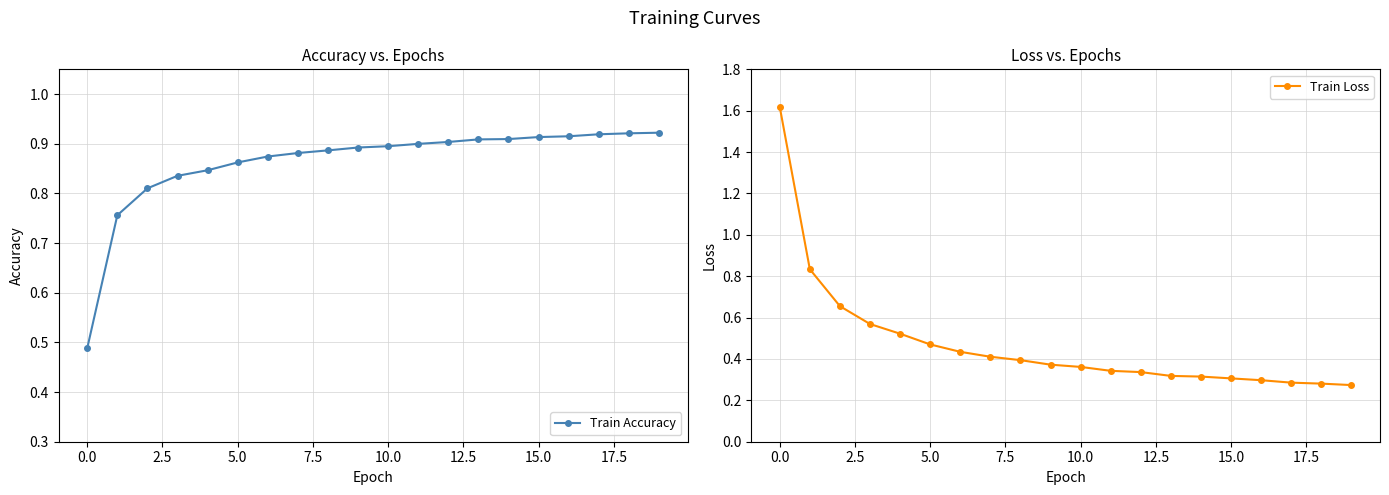

What is the difference between the maximum and second lowest values in the Train Accuracy series?

0.2